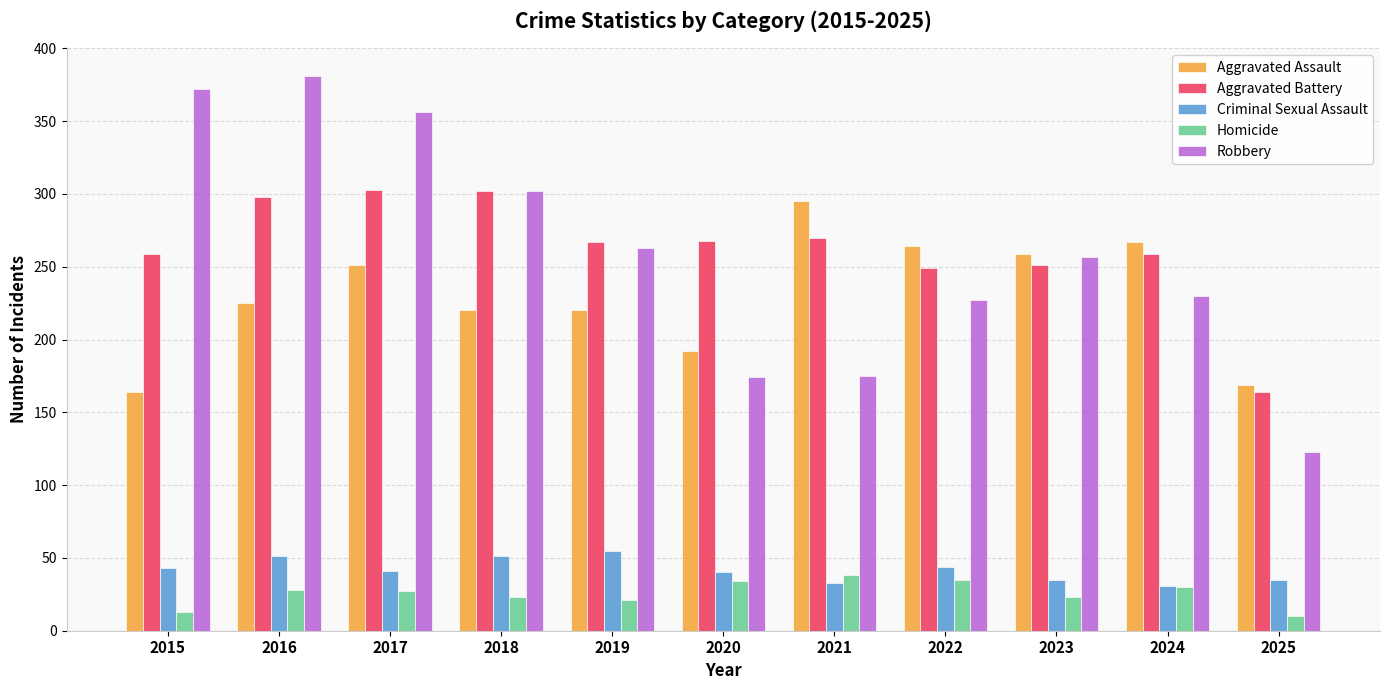

What is the total value across all series at 2017?

978